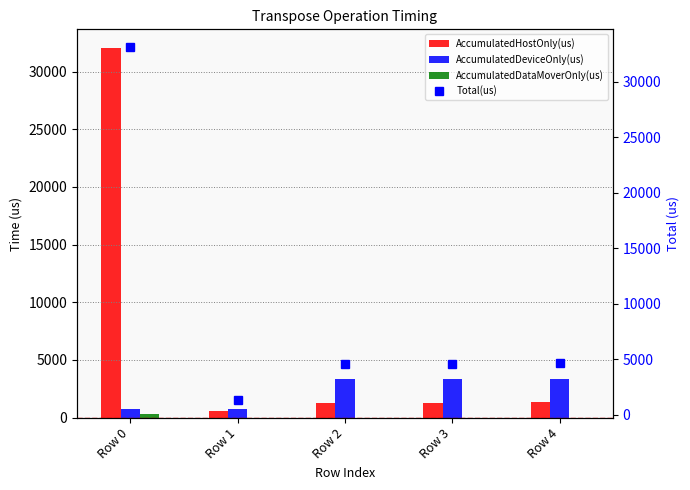

What is the sum of all AccumulatedDeviceOnly(us) values?

11498.9